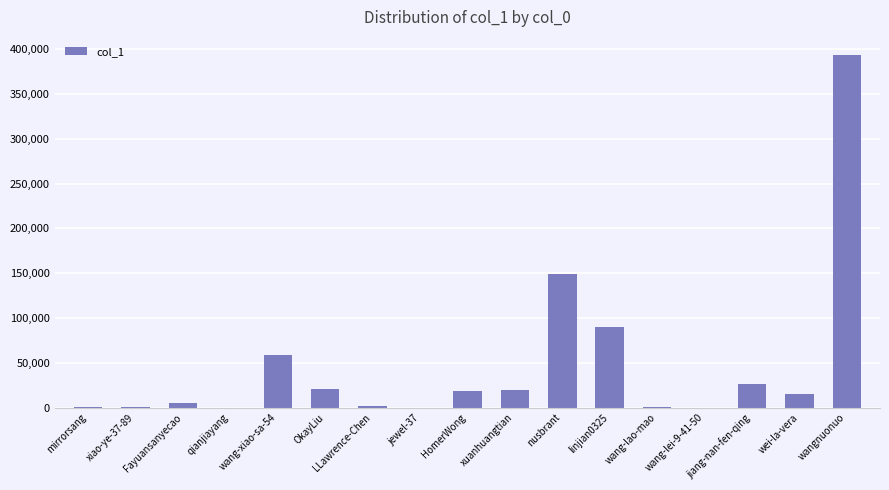

What is the greatest value displayed?

393916